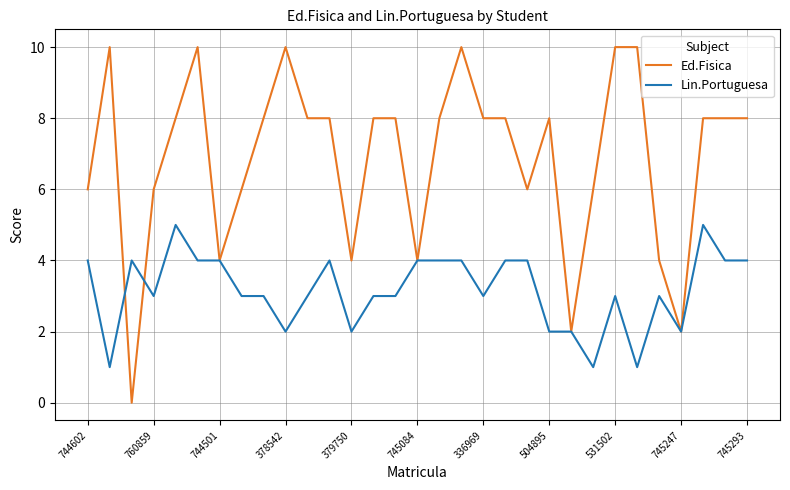

Rank the series by their maximum value, from lowest to highest.

Lin.Portuguesa, Ed.Fisica